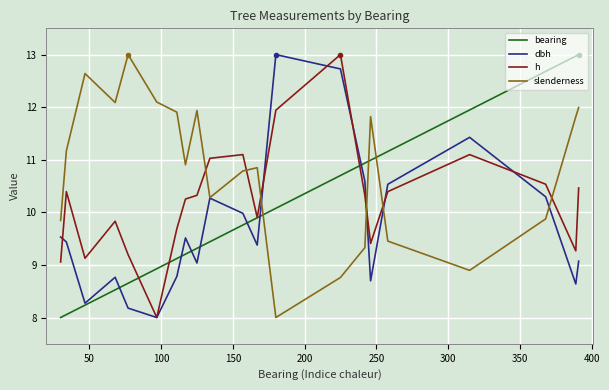

What is the minimum value for slenderness?

8.0